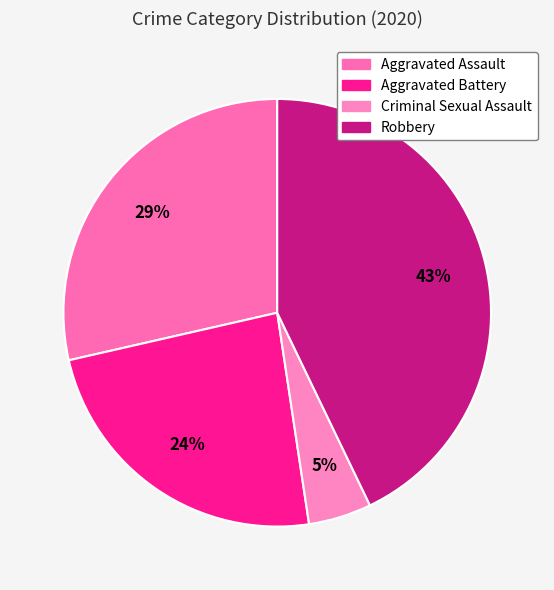

To the nearest percent, what percentage of the pie is Aggravated Battery?

24%